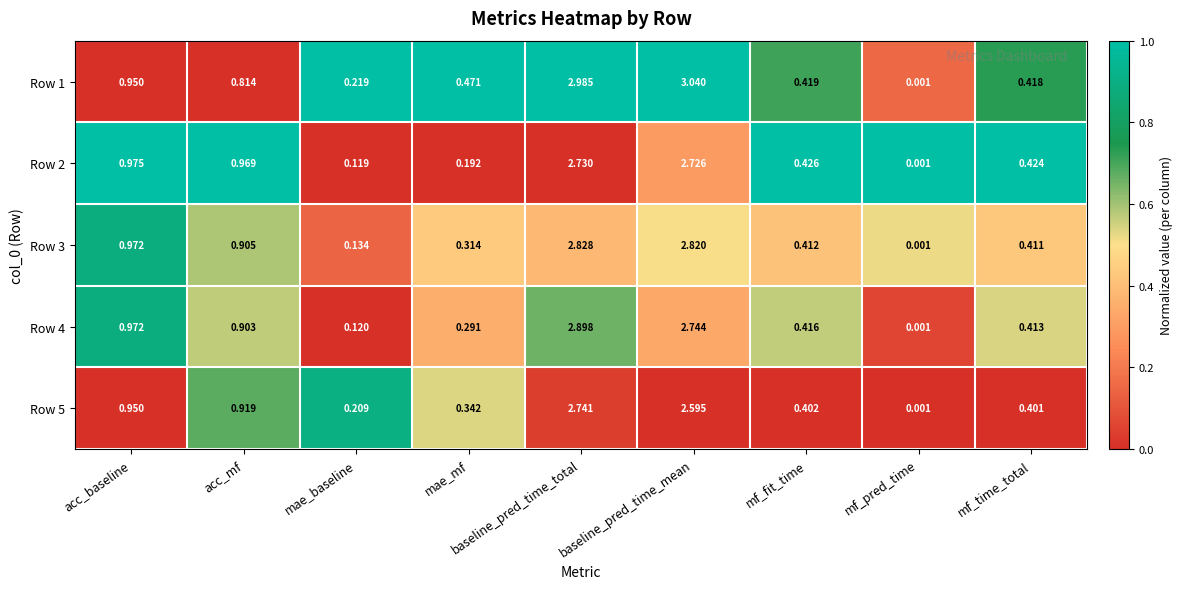

Which category has the lowest value in the Row 5 series?

mf_pred_time